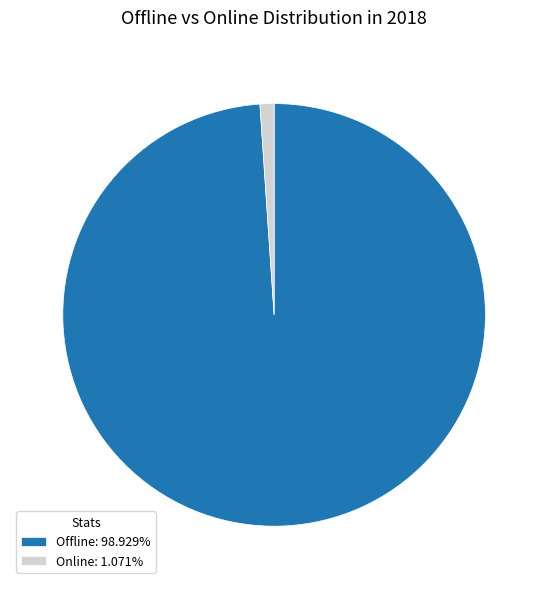

Which has a higher value, Online or Offline?

Offline